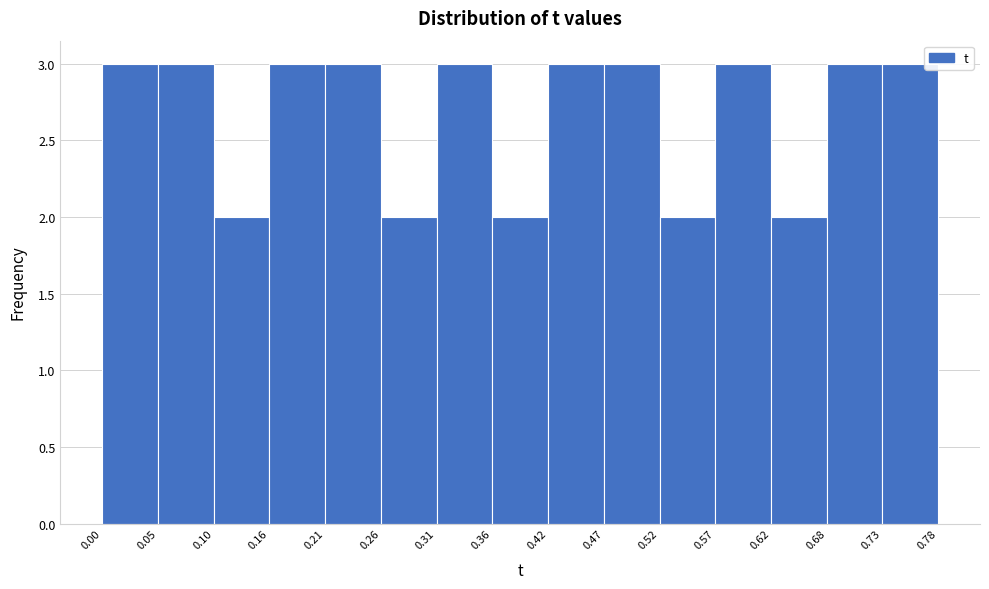

How tall is the bar that spans 0.00 to 0.05 on the x-axis? The values are not printed on the chart, so give them approximately, as read against the axis.

3